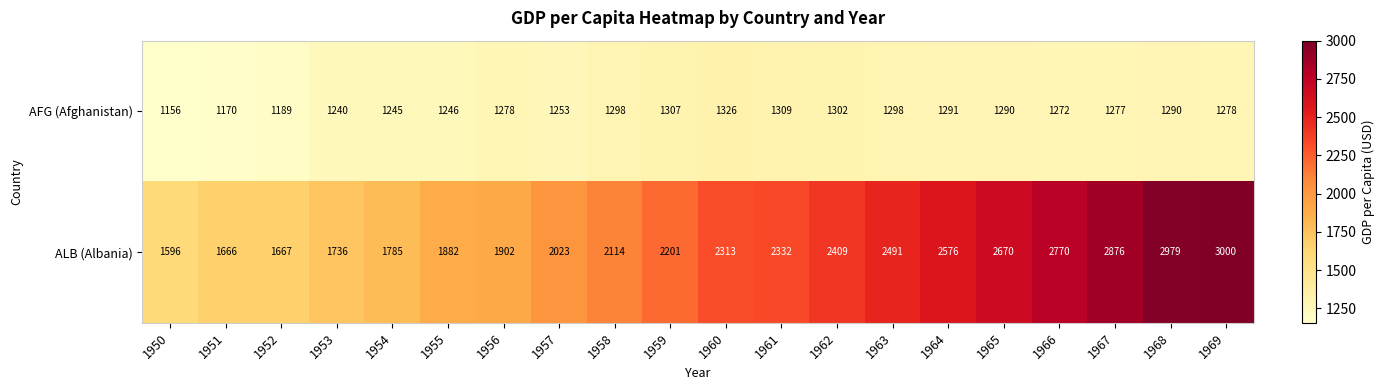

What is the spread (max minus min) of values at 1964?

1285